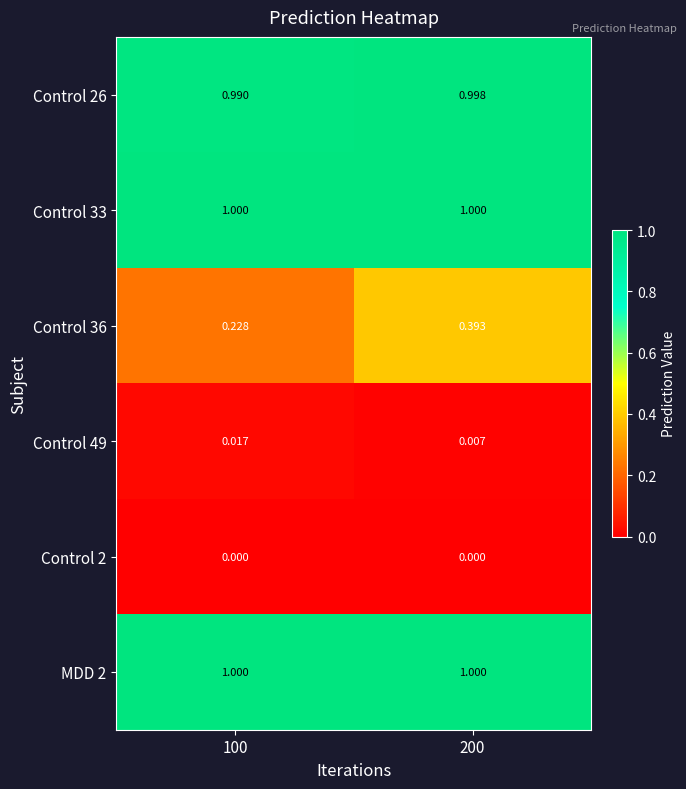

Is the value of Control 49 at 100 greater than the value of Control 26 at 100?

No